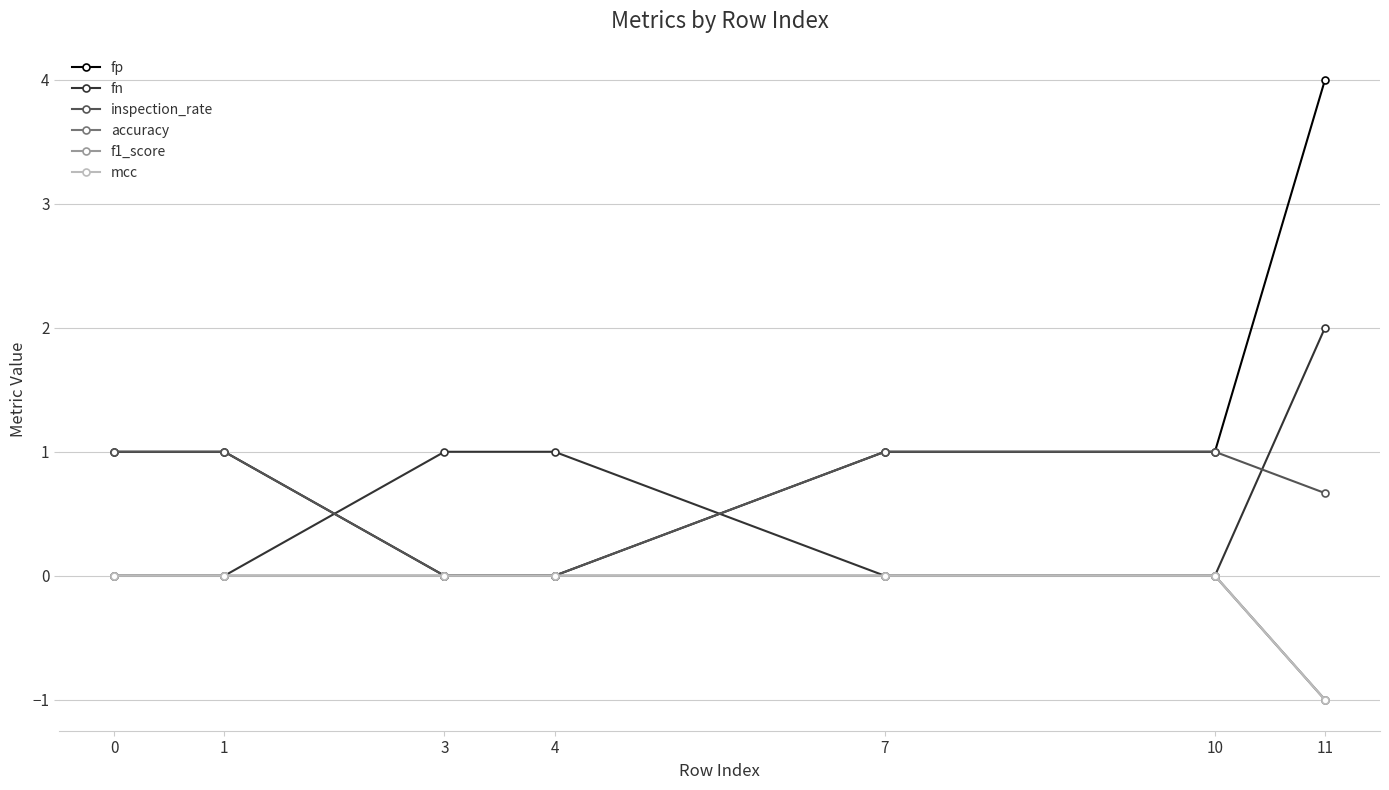

Between 0 and 4, which series saw the biggest shift?

fp